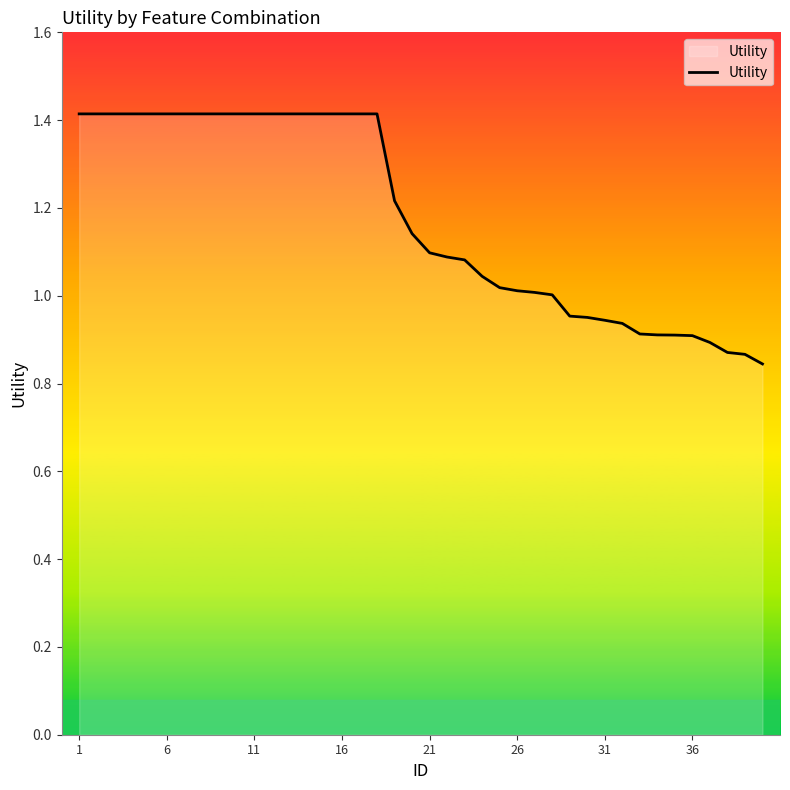

What is the difference between the maximum and minimum values?

0.6